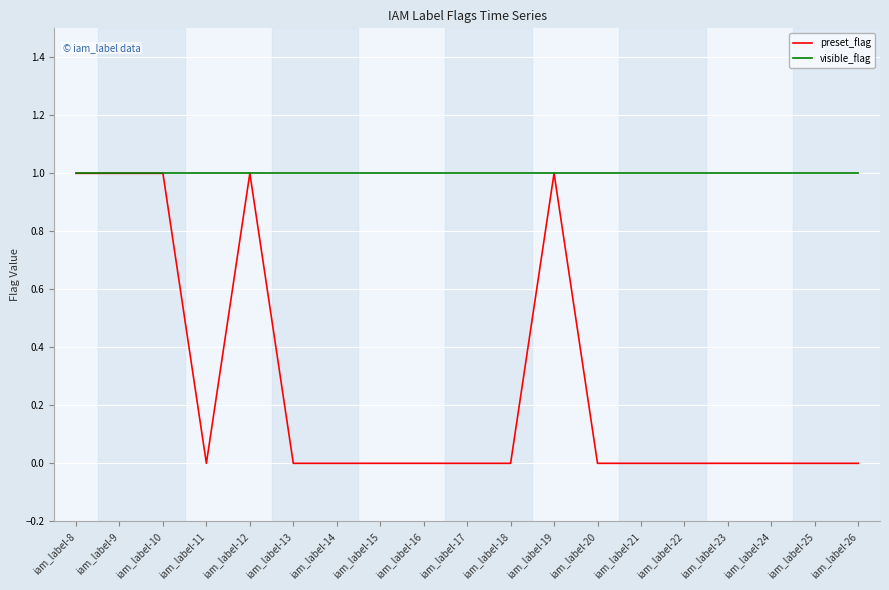

True or false: visible_flag has a value of 1 at iam_label-21.

True